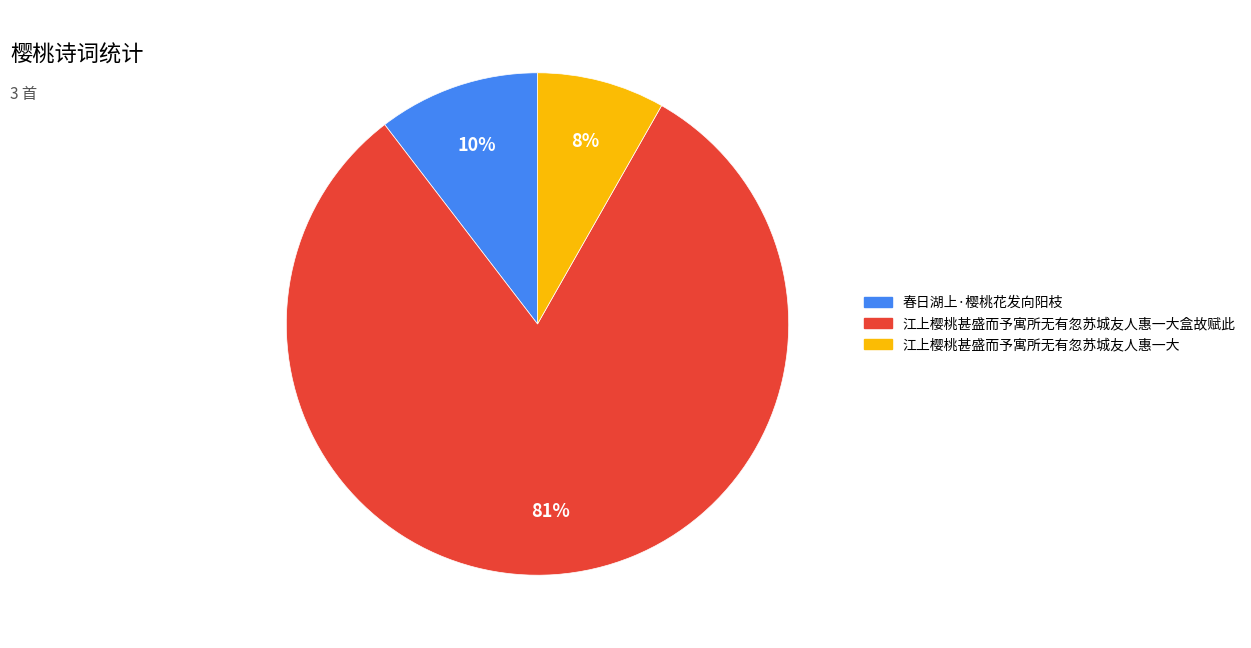

To the nearest percent, what is the average slice percentage?

33%